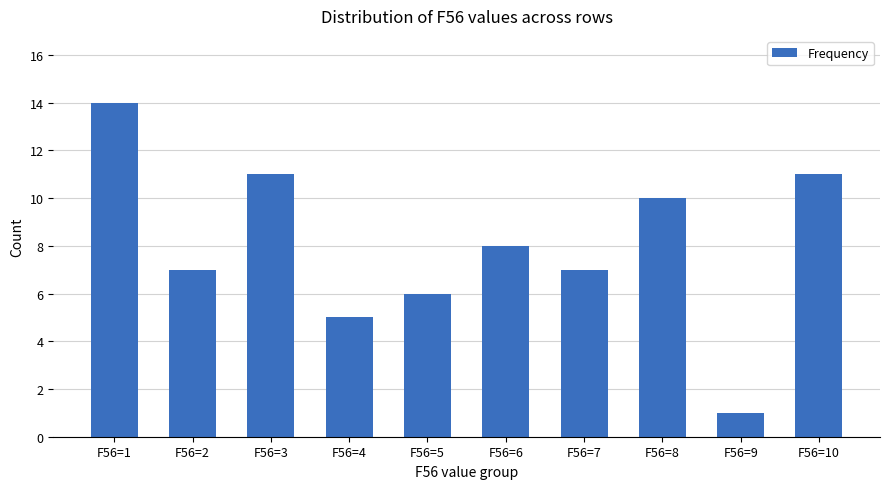

What is the difference between the maximum and minimum values?

13